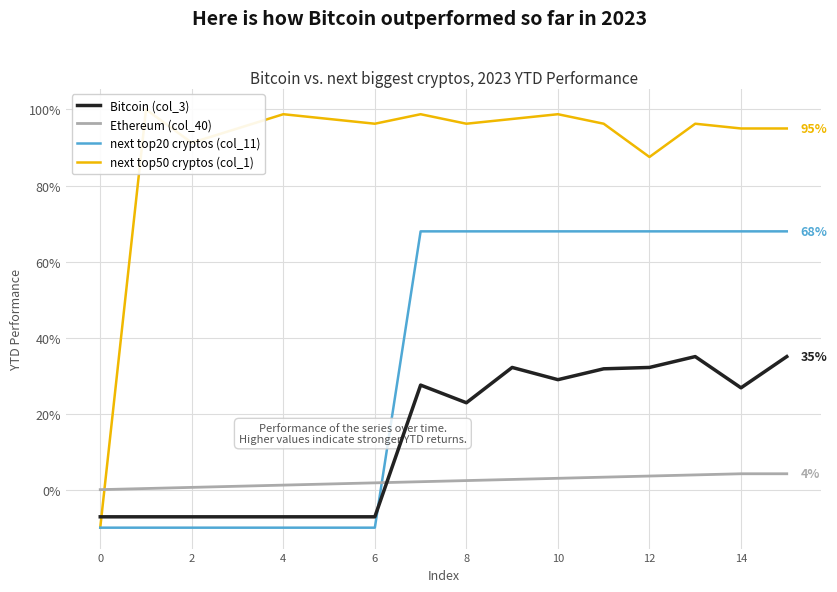

Which series has the widest spread of values?

next top50 cryptos (col_1)